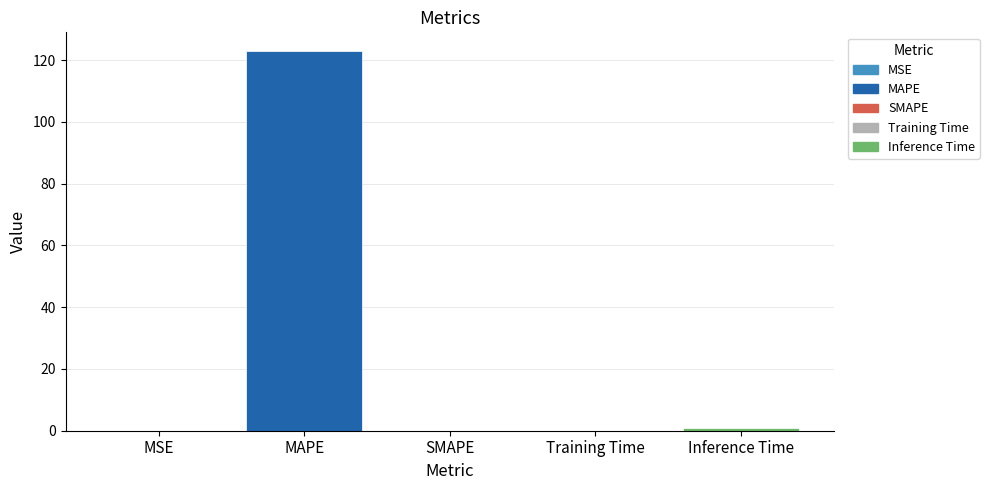

The chart shows a value of 186.7 at MAPE. True or false?

False